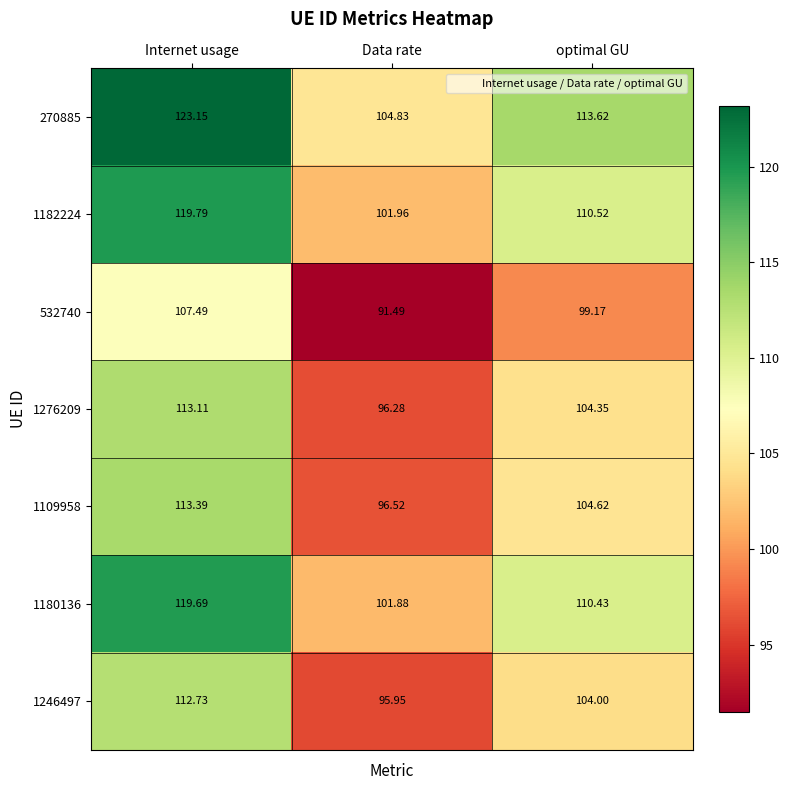

At which category does the chart reach its peak across all series?

Internet usage